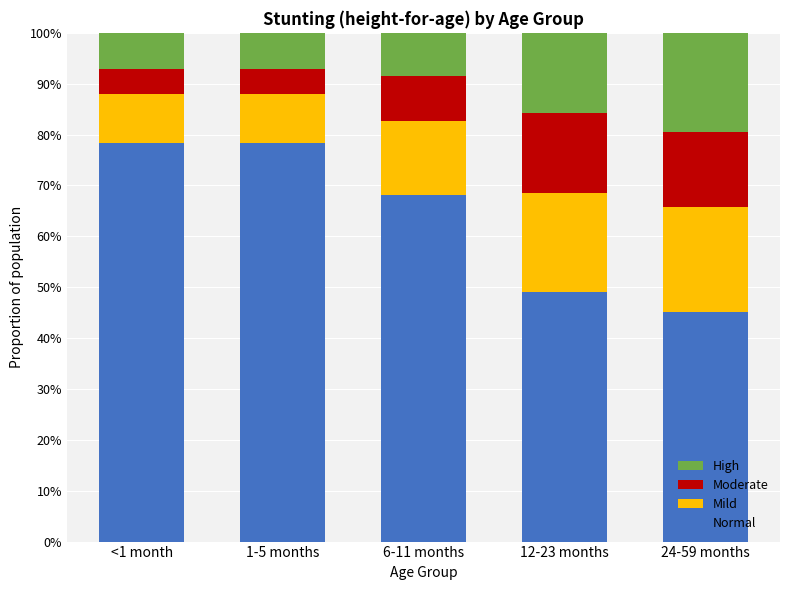

What is the difference between the maximum and second lowest values in the Mild series?

0.1